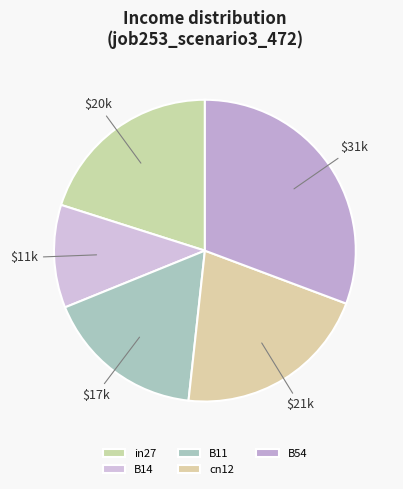

Does B14 represent more than half of the total?

No